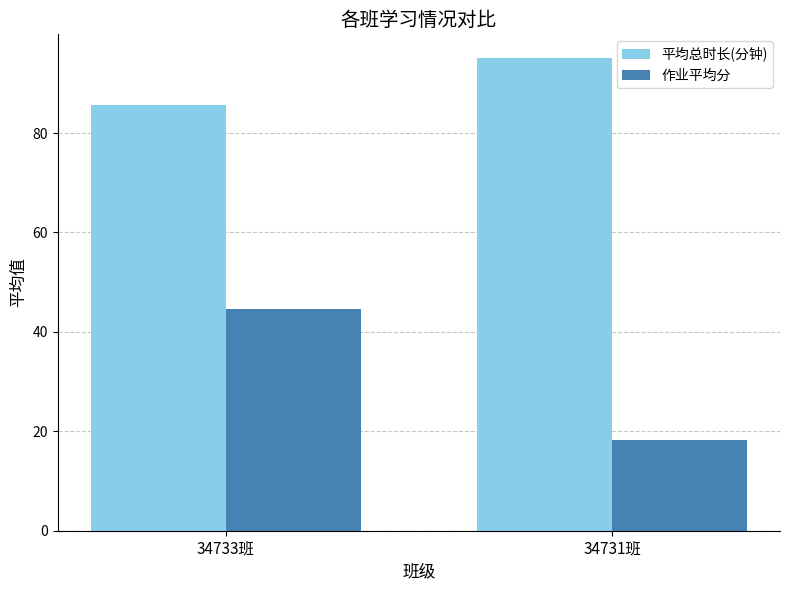

What is the label of the 2nd bar from the left?

34731班